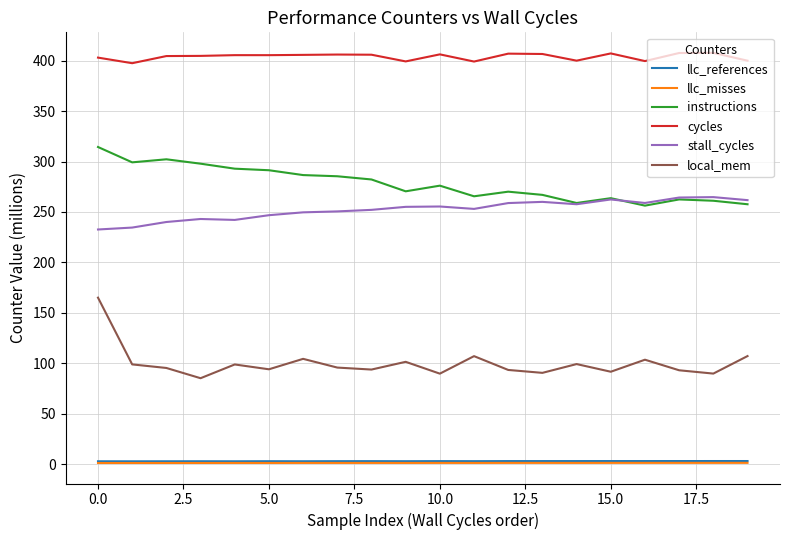

What is the maximum value shown in the chart?

407.8